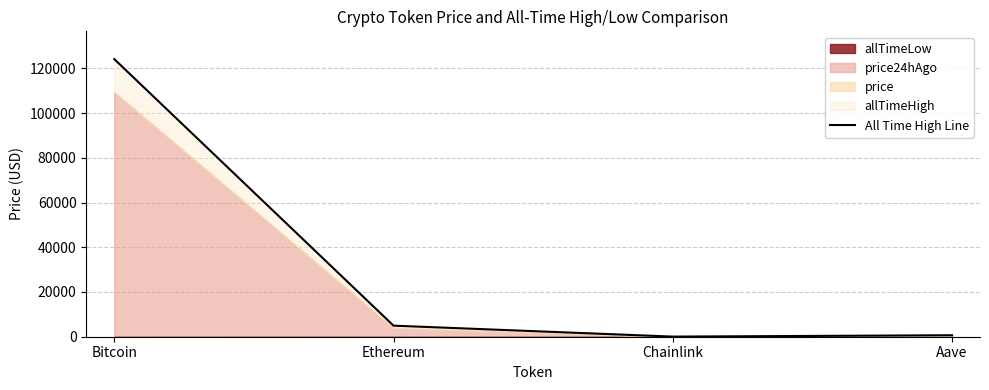

Reading left to right, extract all data points from this chart.

Bitcoin=124128.0	Ethereum=4946.1	Chainlink=52.7	Aave=661.7